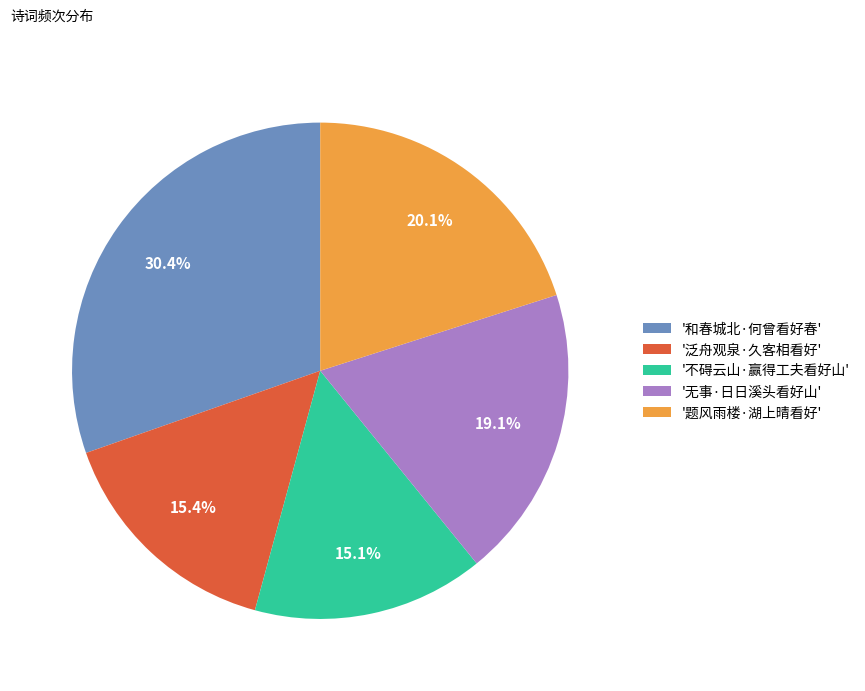

Which slice is the largest?

'和春城北·何曾看好春'